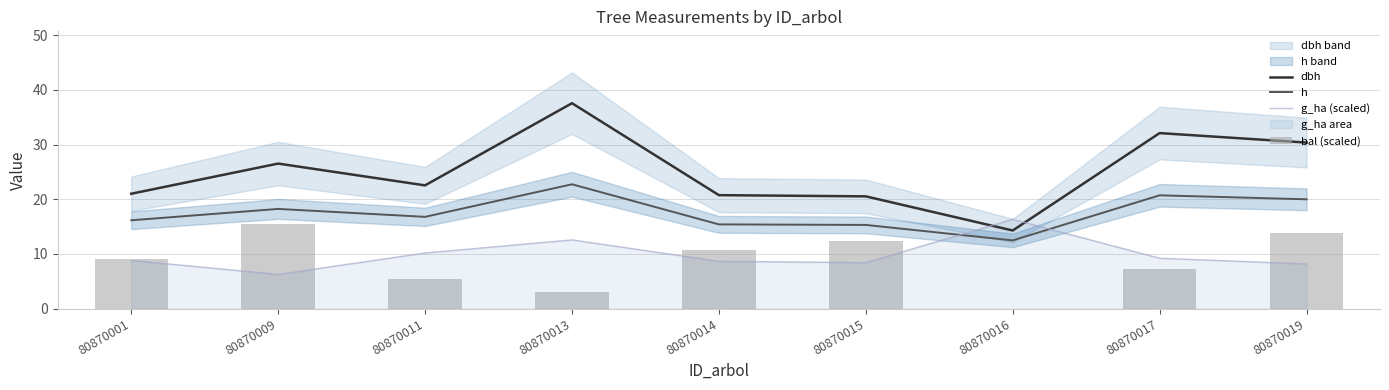

What is the maximum value shown in the chart?

37.6